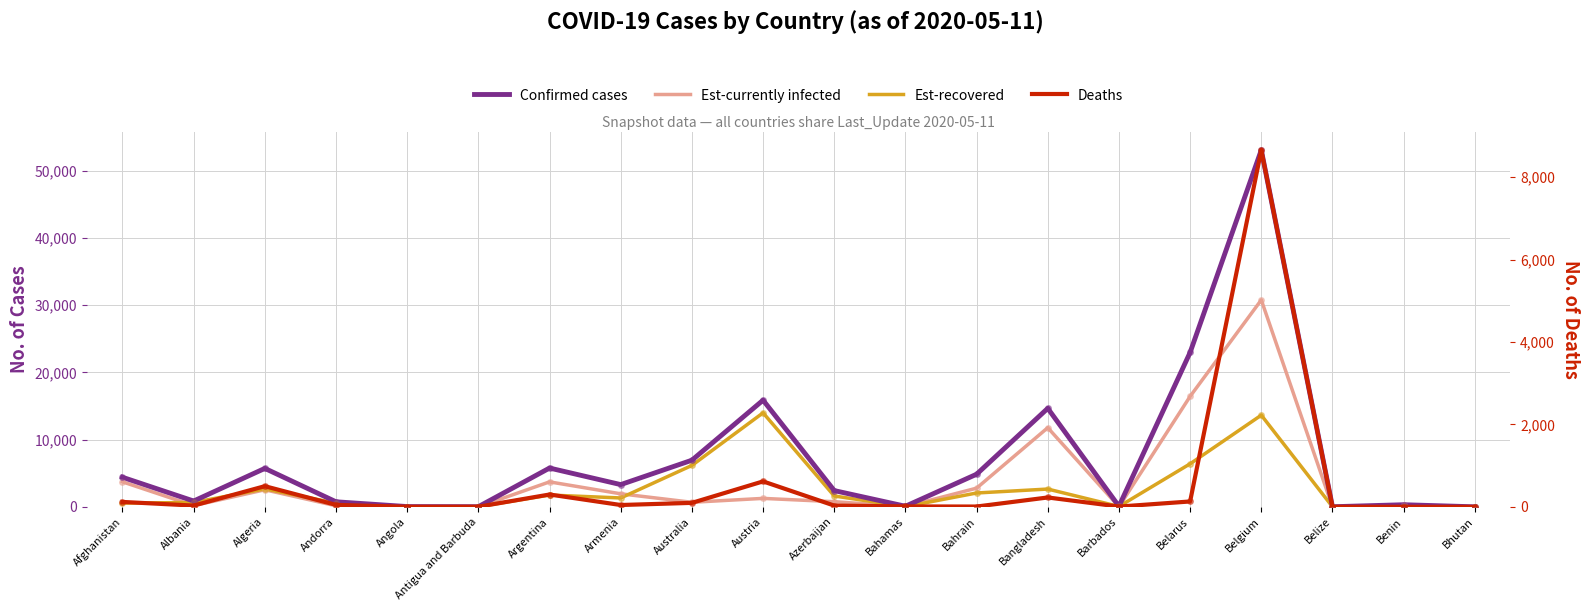

What is the difference between the second highest and minimum values in the Est-recovered series?

13637